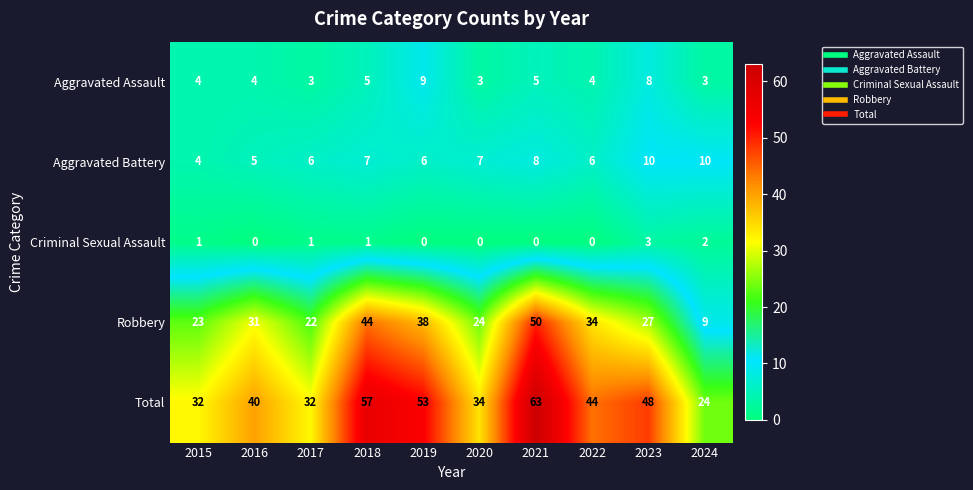

True or false: Total has a value of 32 at 2017.

True